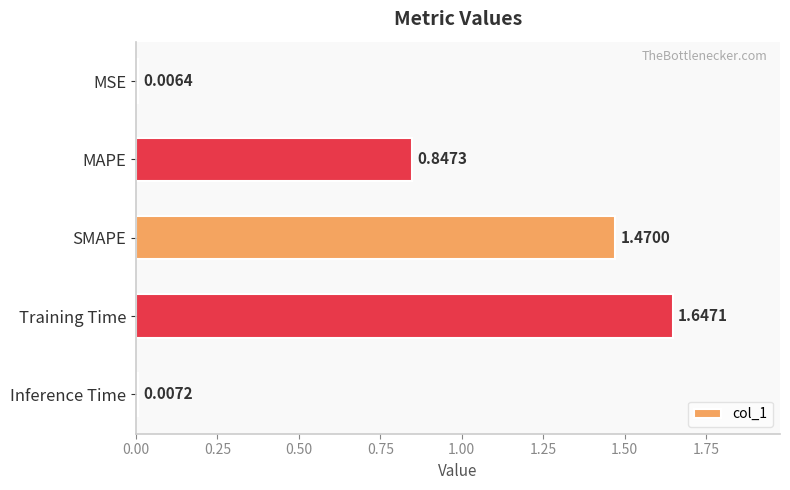

Rank the categories by value from lowest to highest.

MSE, Inference Time, MAPE, SMAPE, Training Time